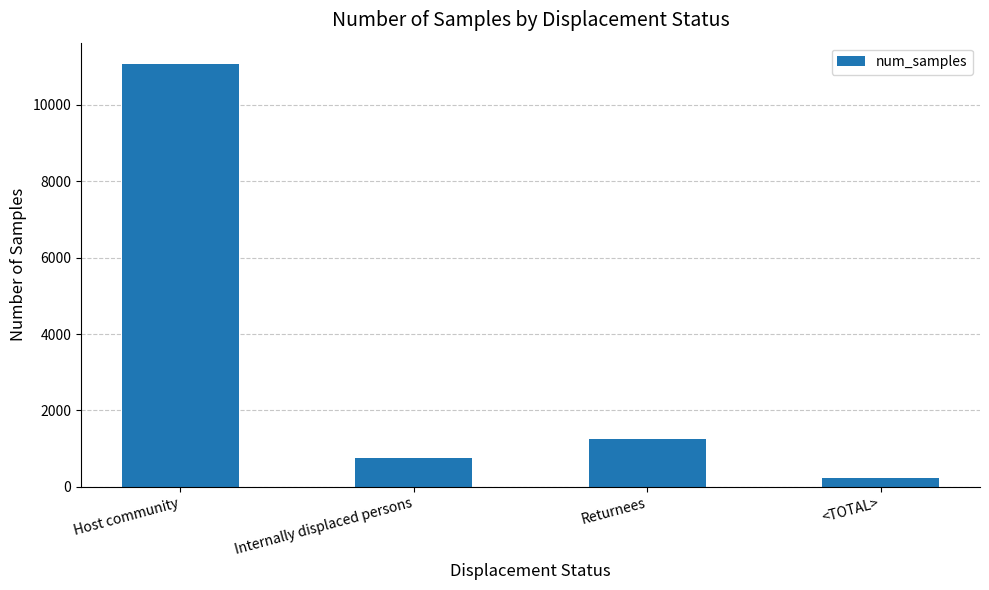

Read the value at Host community.

11072